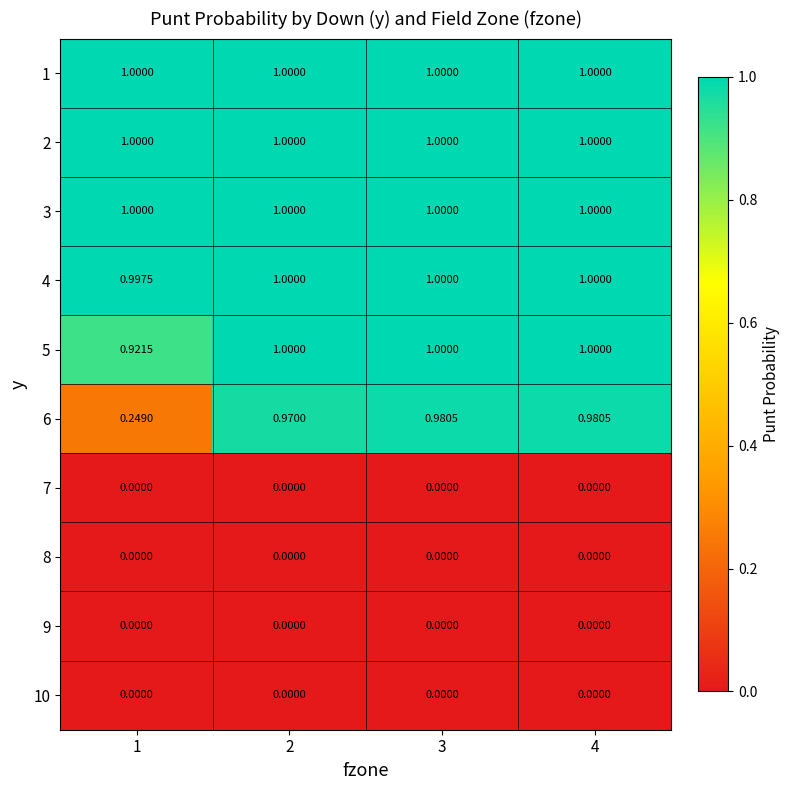

Which series changed the most between 1 and 2?

6